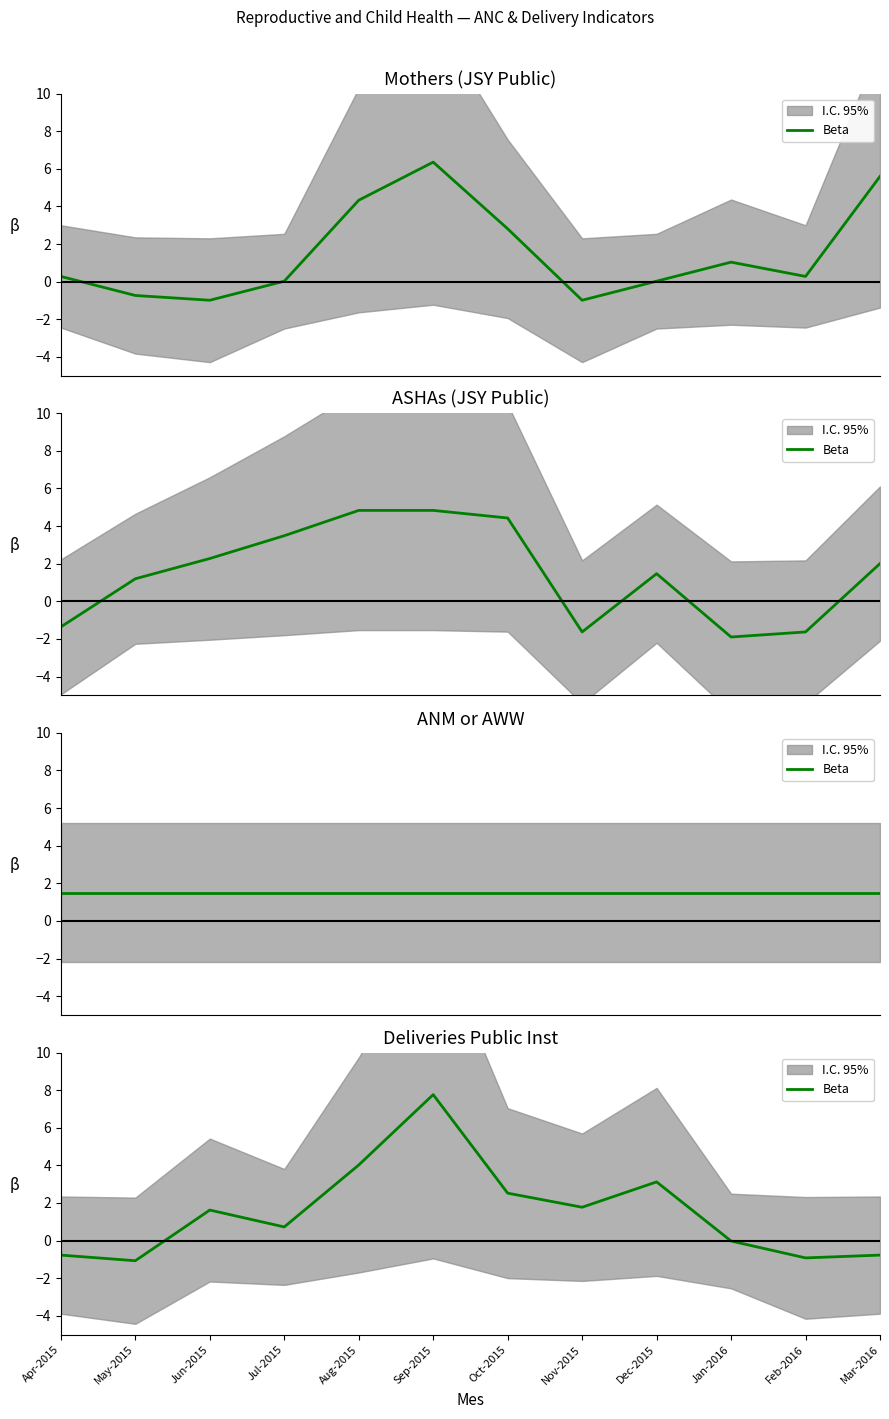

Count the number of categories in the chart.

12